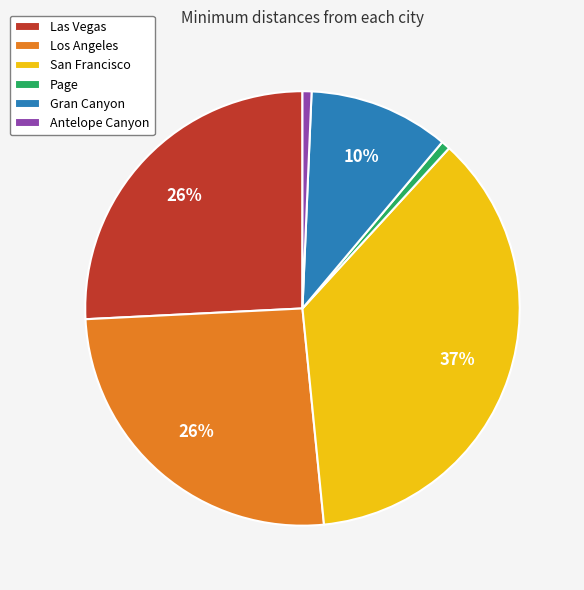

To the nearest percent, what is the difference between the Los Angeles and Page slice percentages?

25%